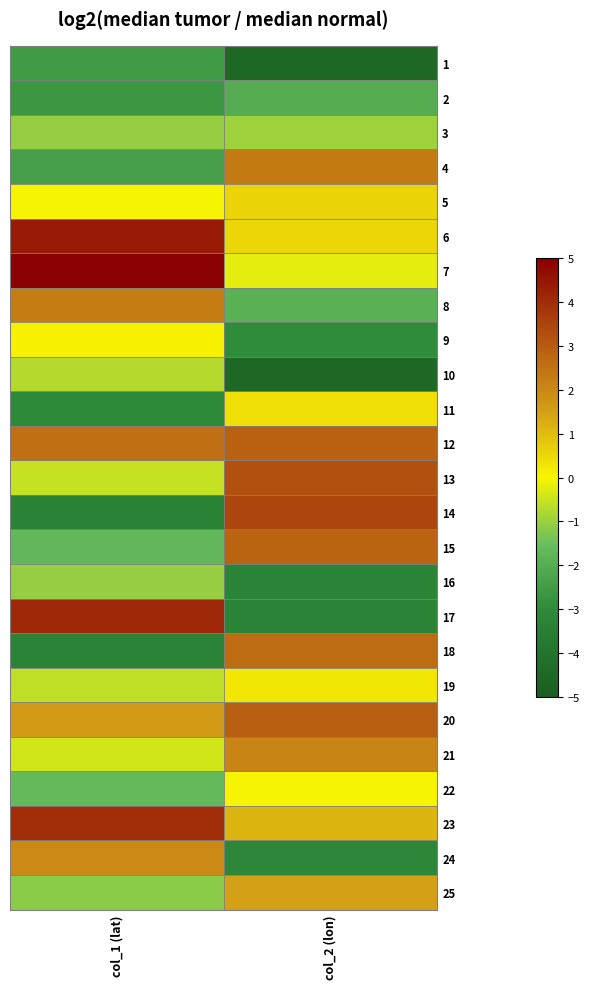

At how many categories does at least one series exceed 0?

2